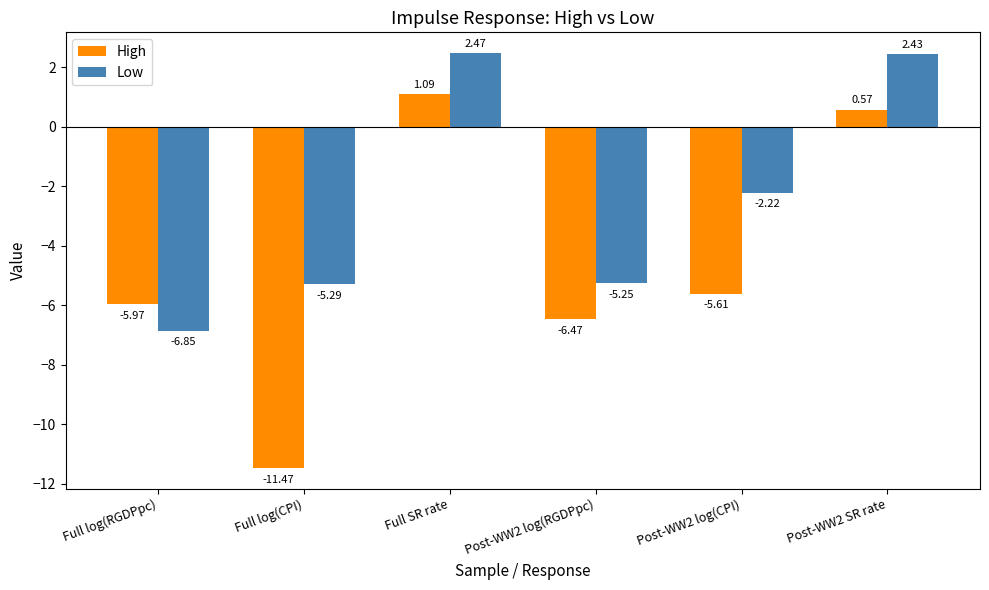

List the series in order of their peak value, highest first.

Low, High